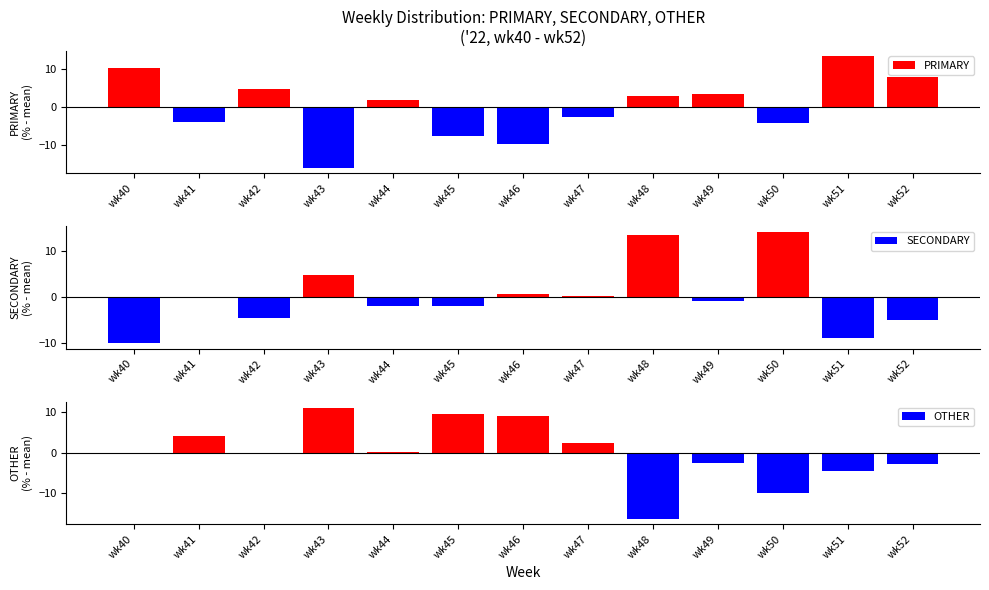

What is the spread (max minus min) of values at wk51?

22.1